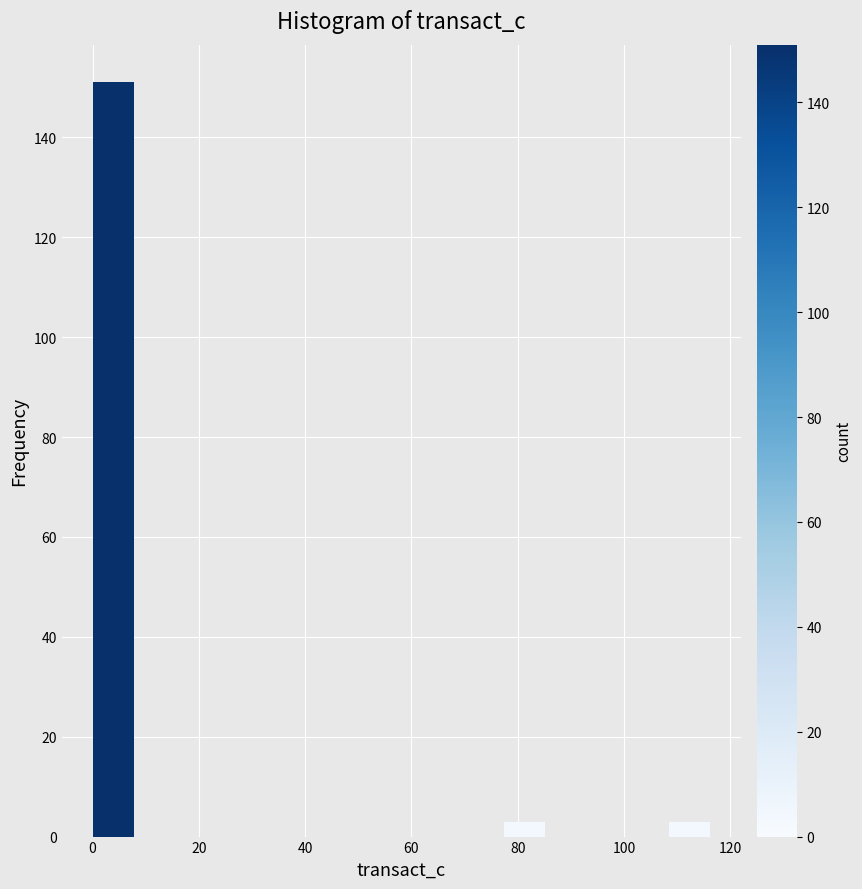

Around what value on the x-axis is the tallest bar? Give the approximate position of its centre, as read against the axis.

4